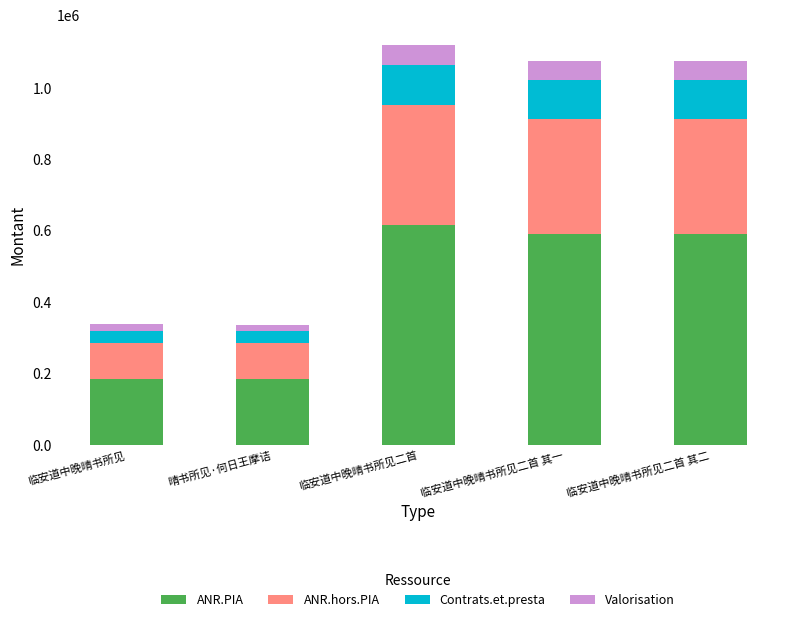

The ANR.PIA series shows 937497.0 at 临安道中晚晴书所见二首 其一. True or false?

False